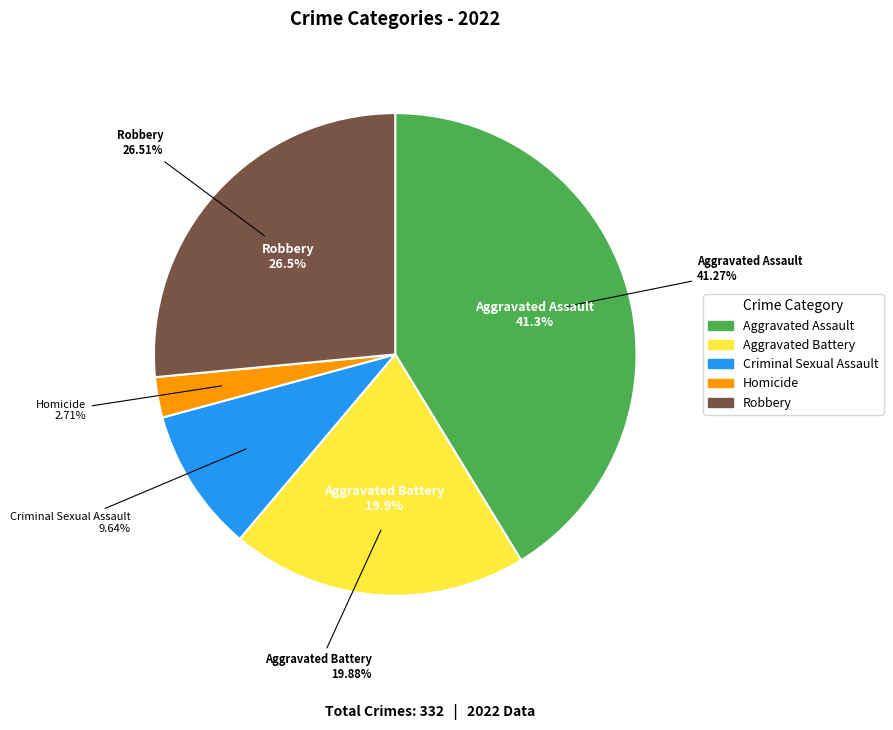

To the nearest percent, what portion does Robbery represent?

27%